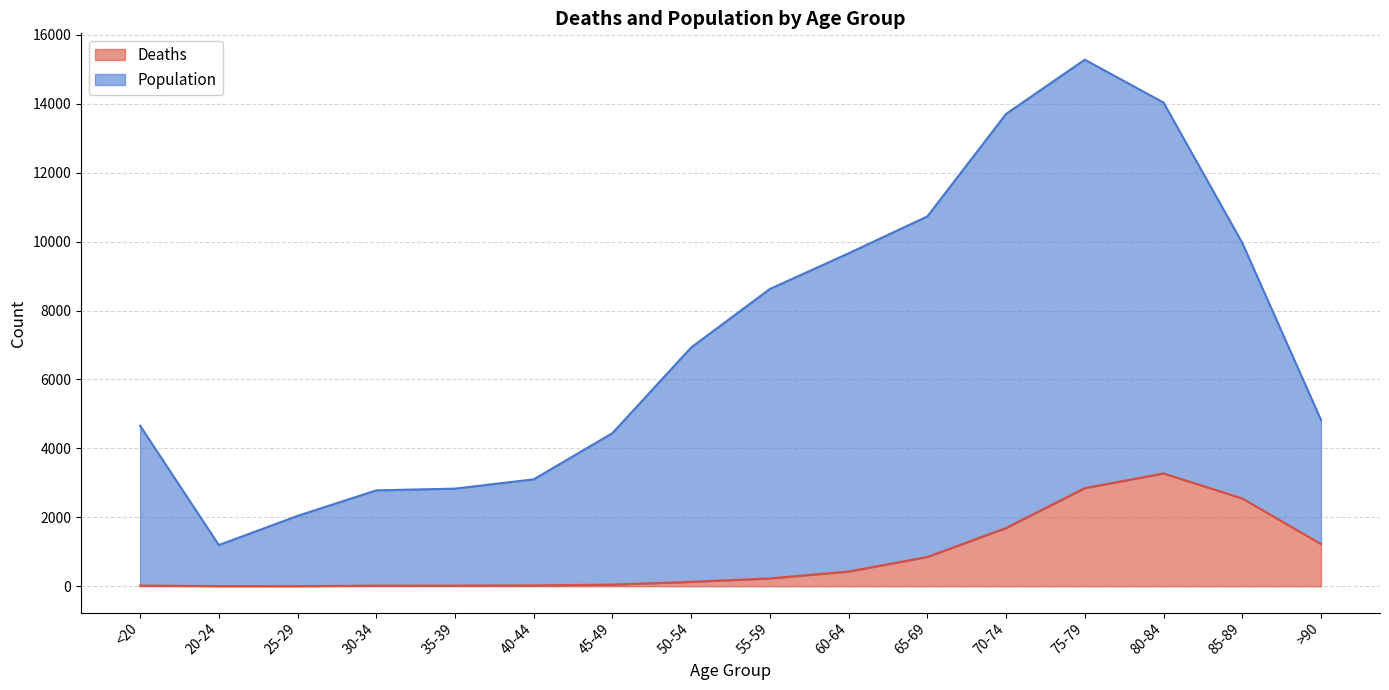

The value of Deaths at 60-64 is 426. True or false?

True